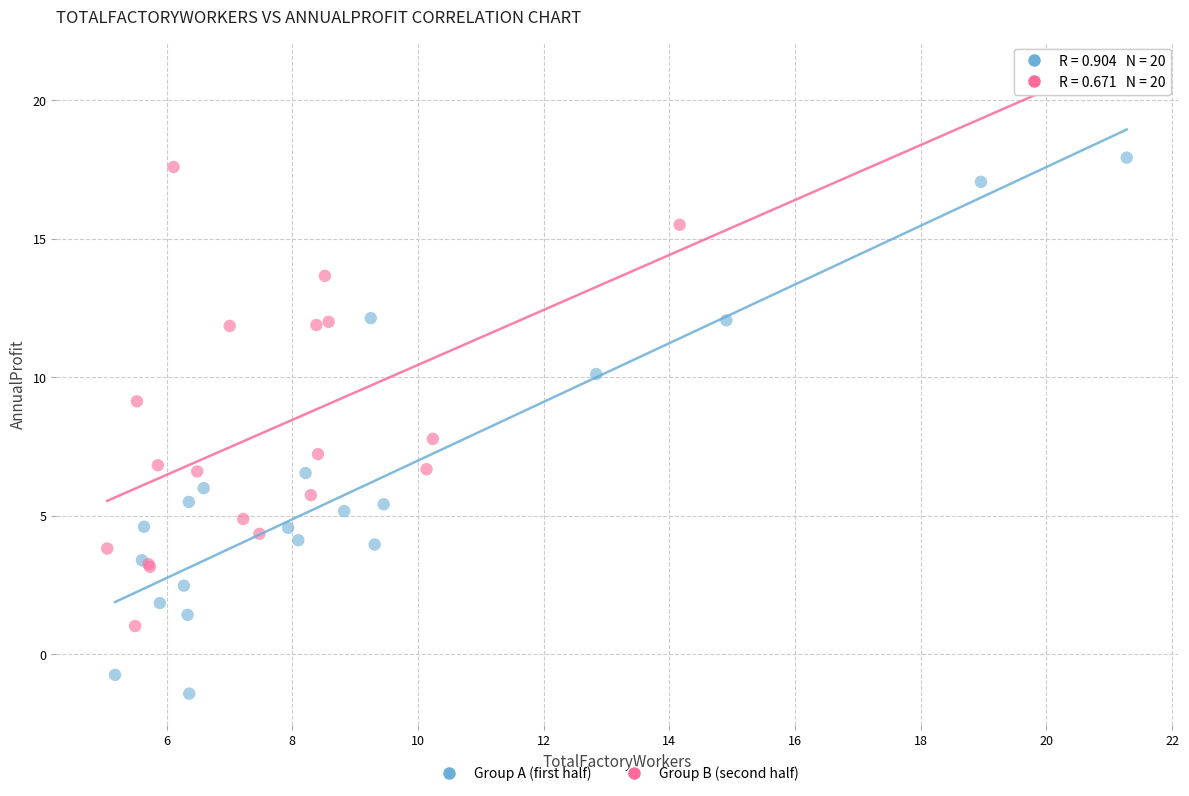

What are all the series names shown in the legend?

Group A (first half), Group B (second half)